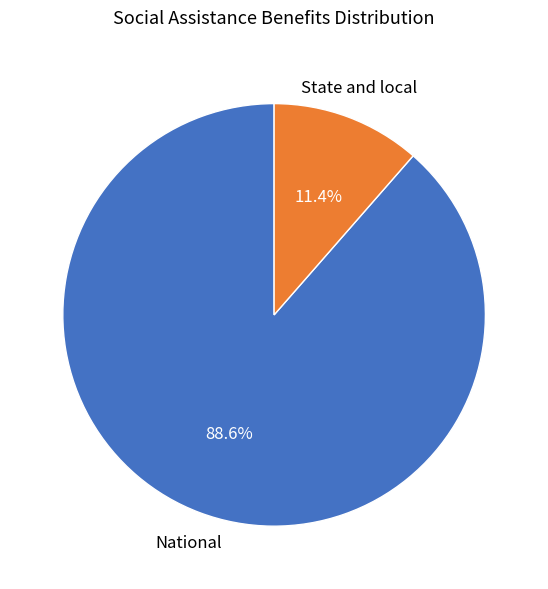

Does any single category account for the majority?

Yes